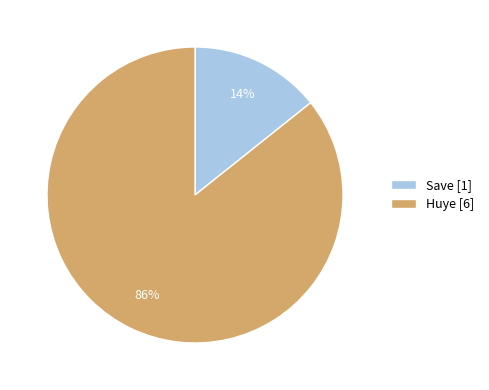

Is it true that Huye [6] is 86% of the pie?

True